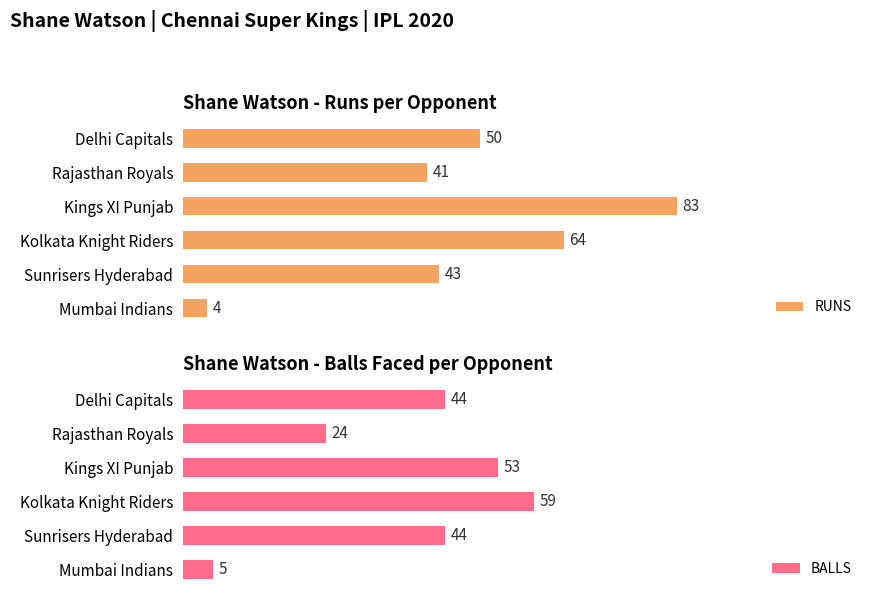

What is the average value of the BALLS series?

38